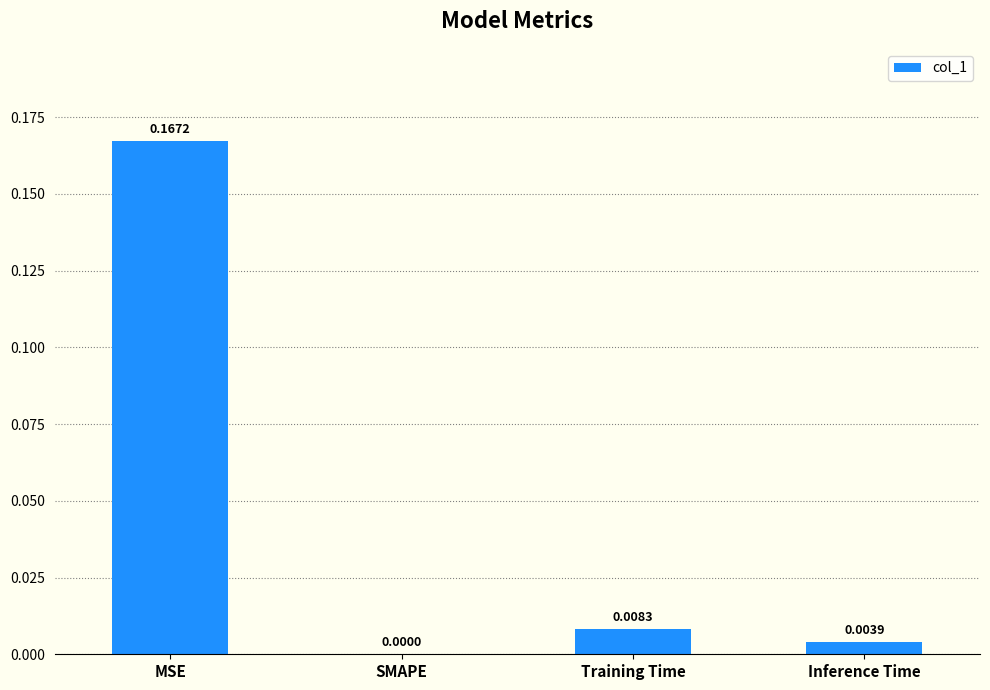

At which label is the value closest to 0?

SMAPE